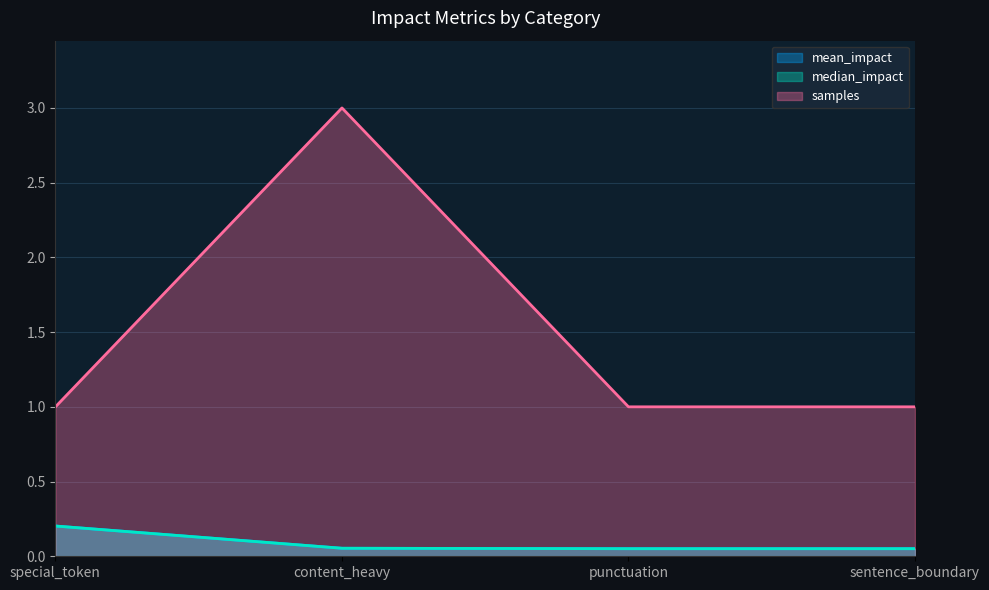

At how many categories does at least one series exceed 0?

4